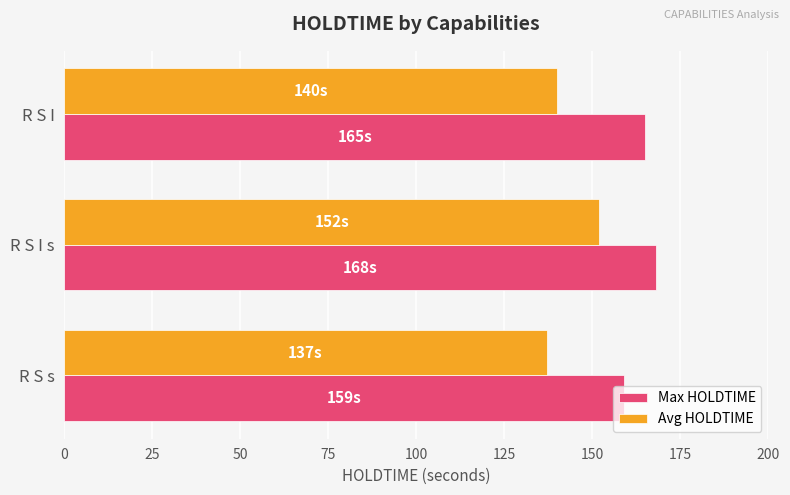

True or false: Avg HOLDTIME has a value of 140 at R S I.

True